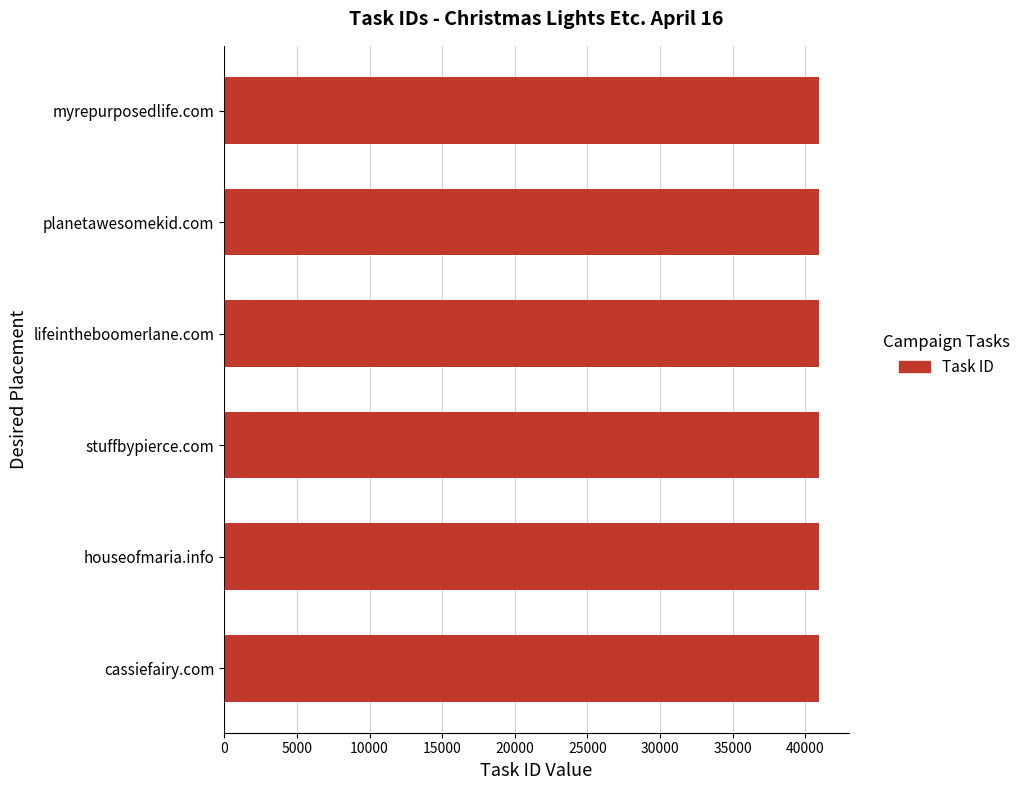

What is the minimum value shown in the chart?

40939